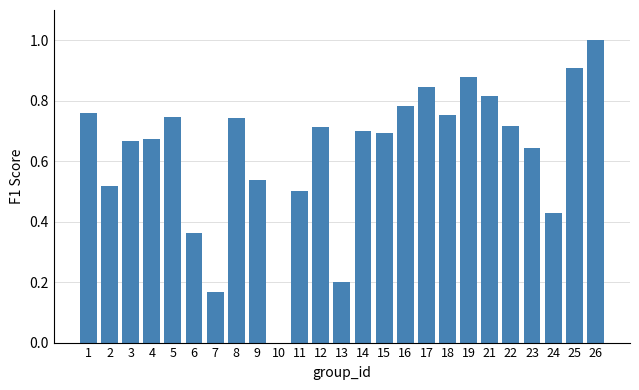

Are the bars horizontal?

No